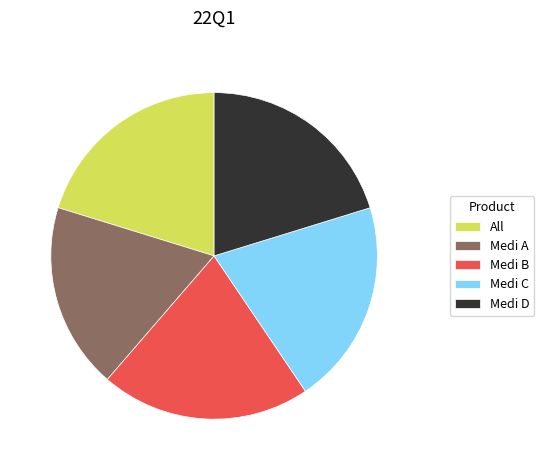

Between All and Medi A, which is larger?

All